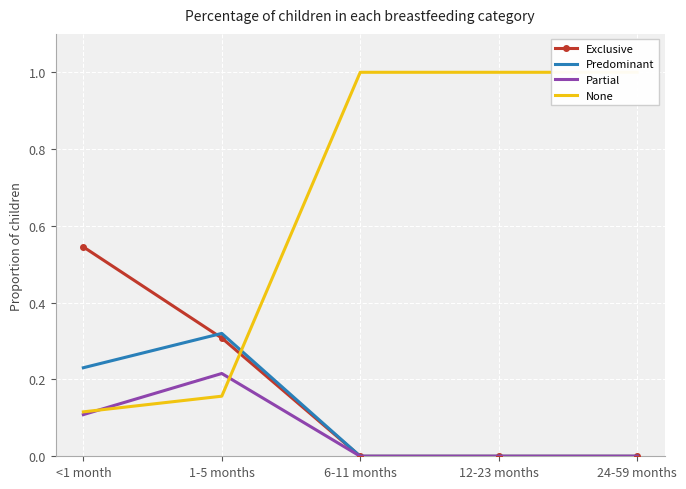

True or false: None has more than 1 points higher than both neighbors.

False